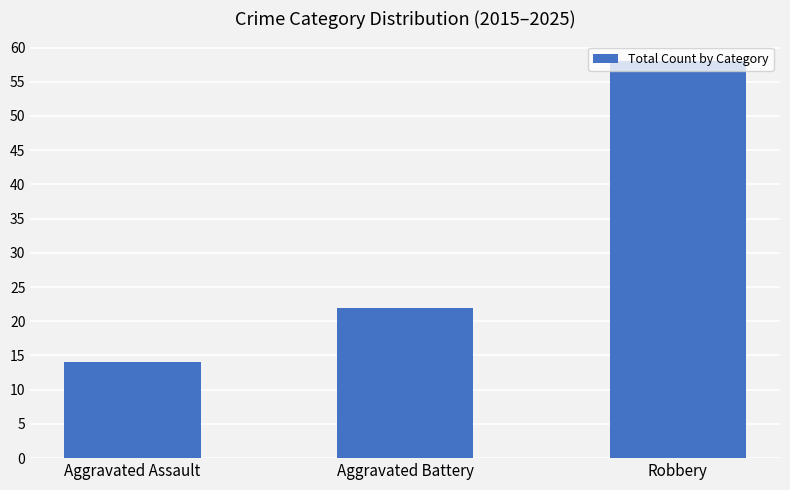

How many bars are there in total?

3